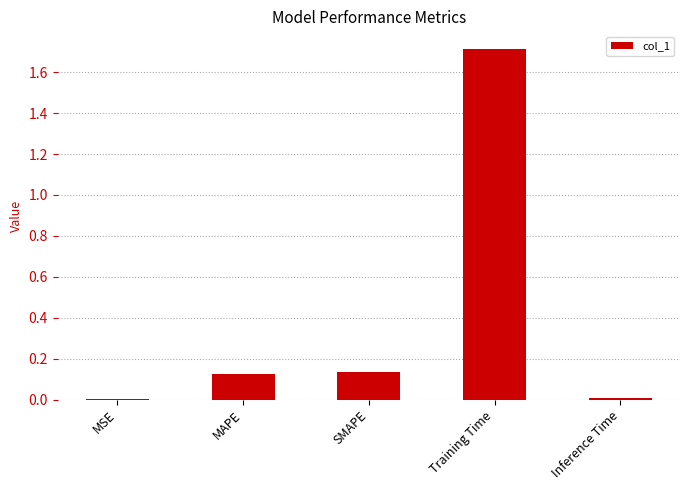

True or false: the data shows 0.0 at MSE.

True